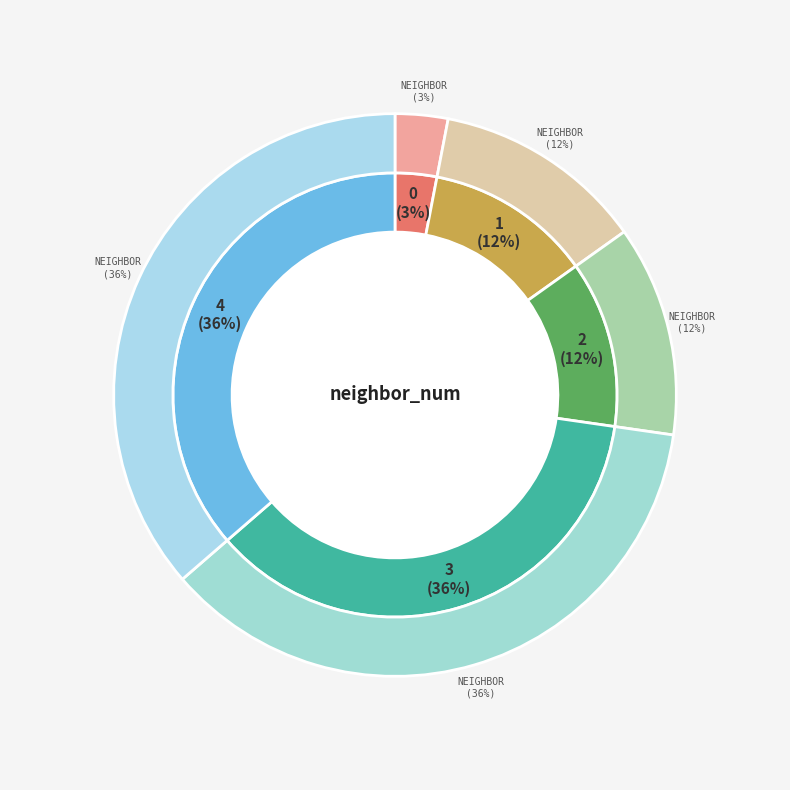

To the nearest percent, what portion does 4 represent?

36%